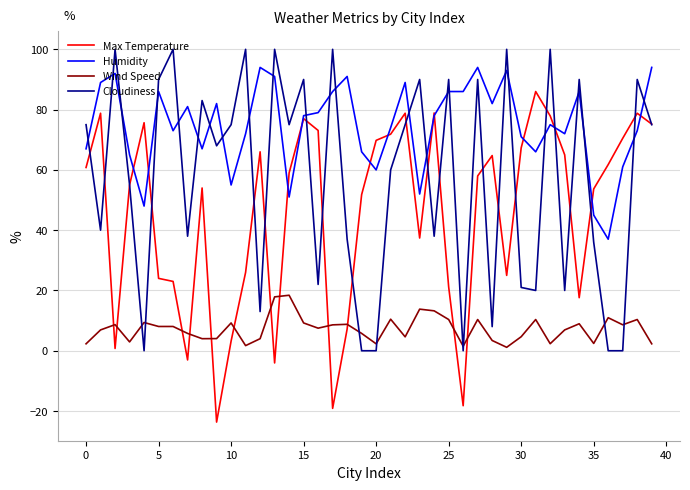

Rank the series by their maximum value, from highest to lowest.

Cloudiness, Humidity, Max Temperature, Wind Speed